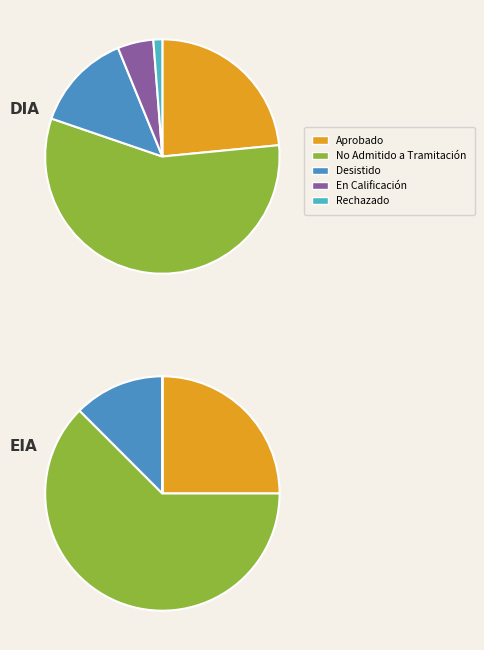

The No Admitido a Tramitación slice represents 57% of the pie. True or false?

True